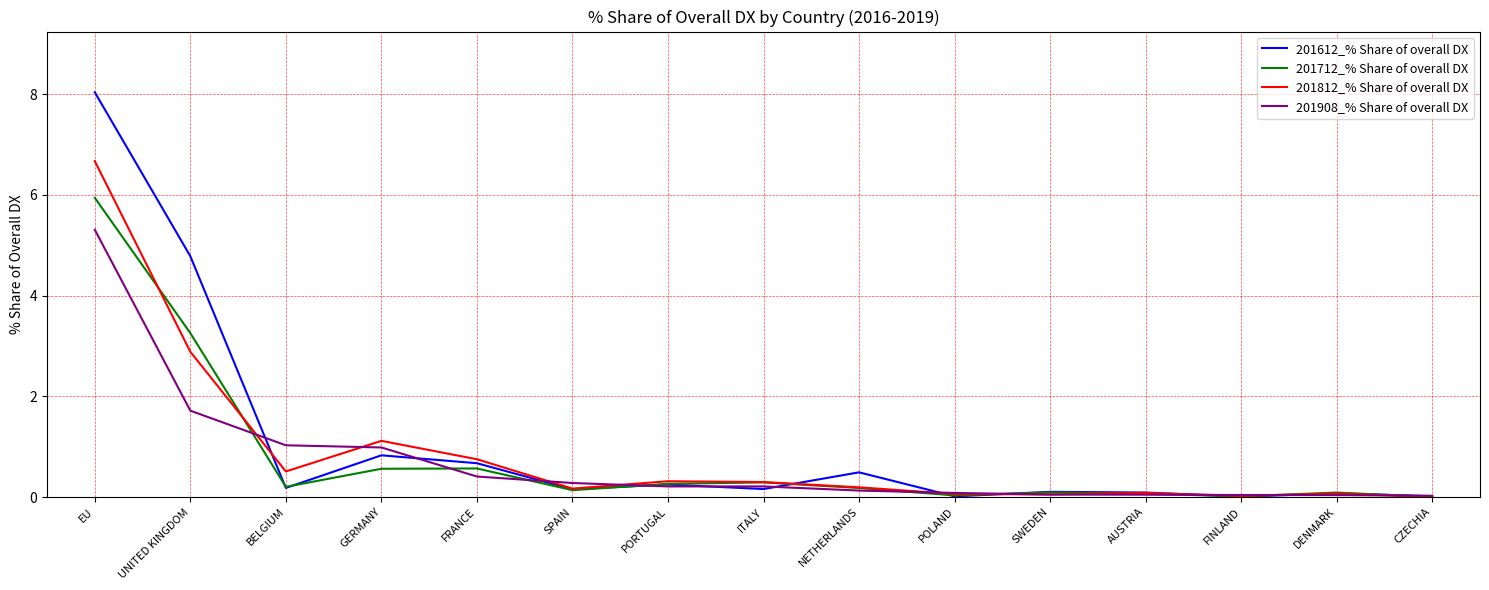

What position from the left is EU?

1